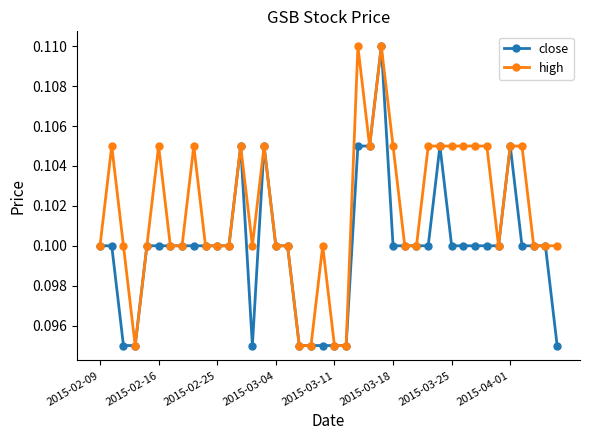

At how many categories does at least one series exceed 0?

40